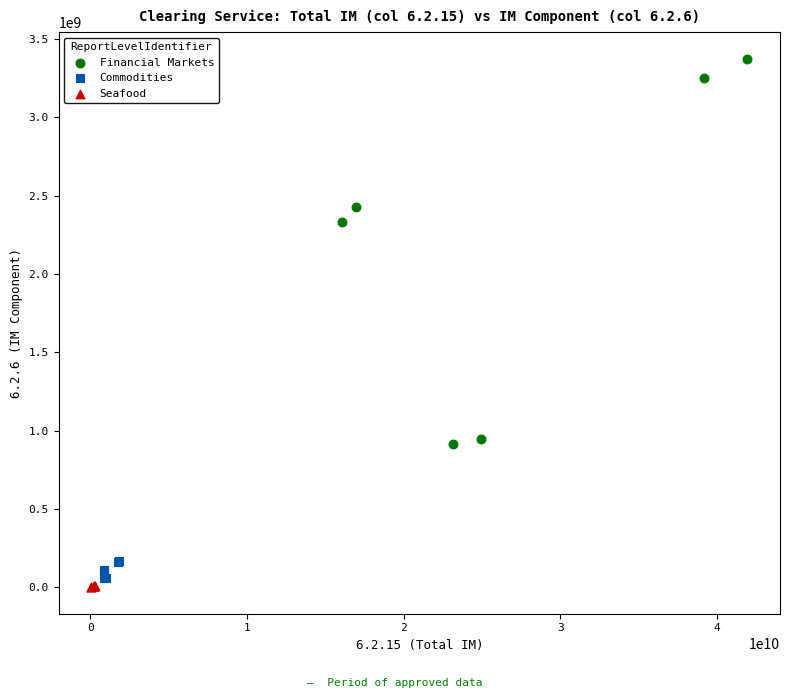

Which series contains the highest Y value?

Financial Markets